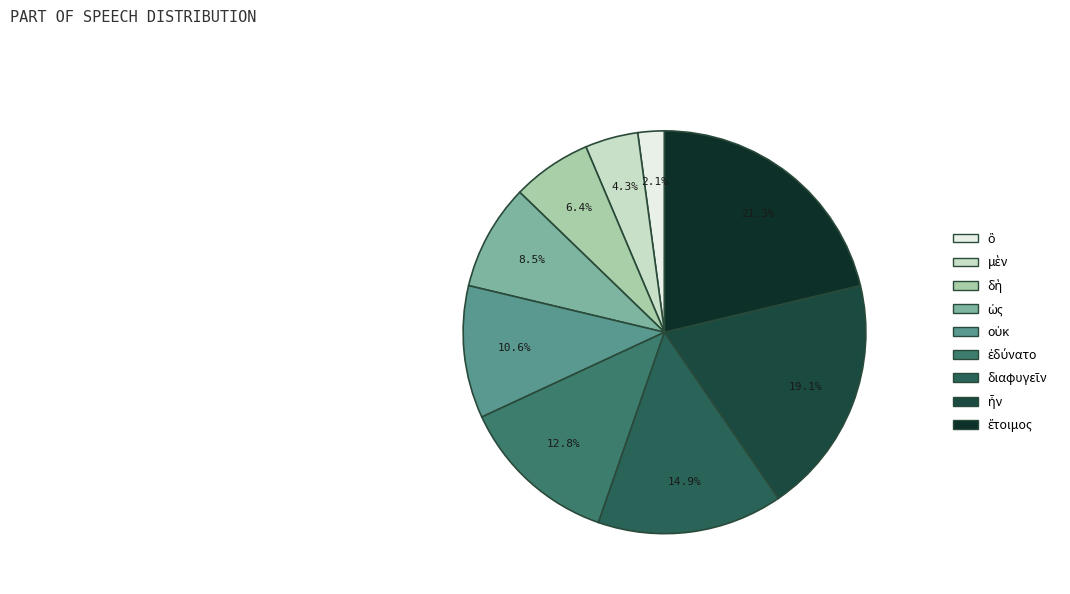

What is the largest slice in the pie chart?

ἕτοιμος